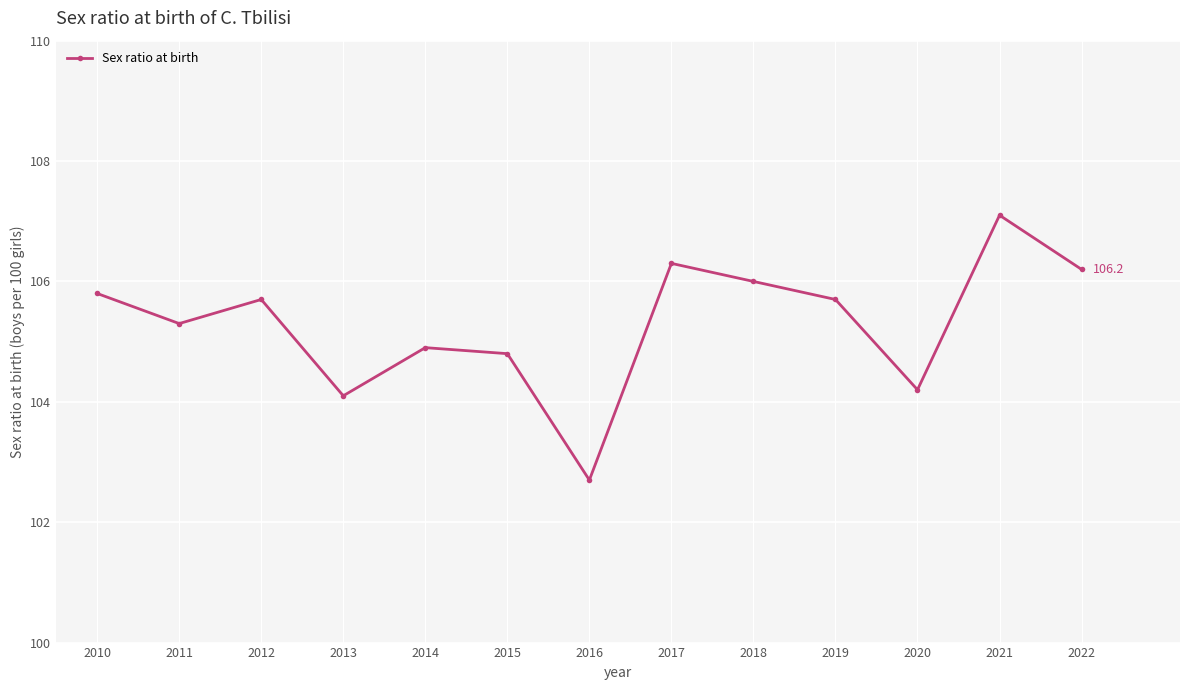

Reading left to right, extract all data points from this chart.

2010=105.8	2011=105.3	2012=105.7	2013=104.1	2014=104.9	2015=104.8	2016=102.7	2017=106.3	2018=106.0	2019=105.7	2020=104.2	2021=107.1	2022=106.2